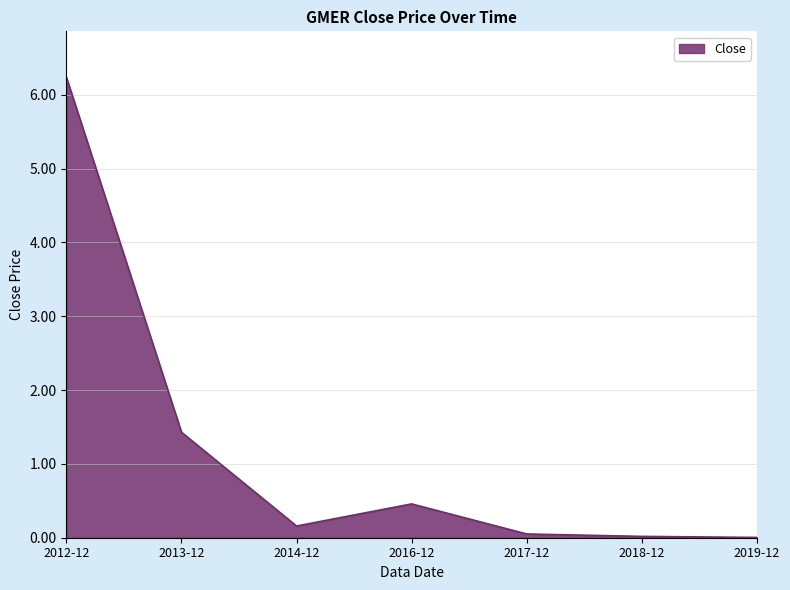

What is the difference between the maximum and minimum values?

6.2